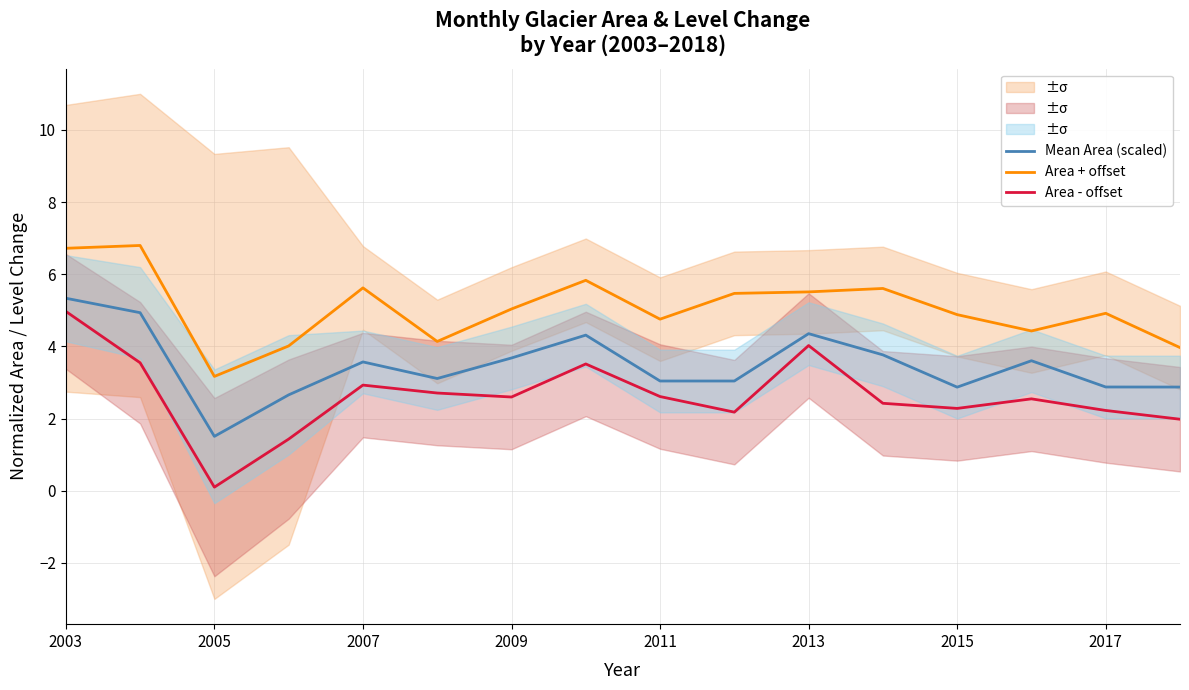

How many data points in Area - offset are above 2?

13